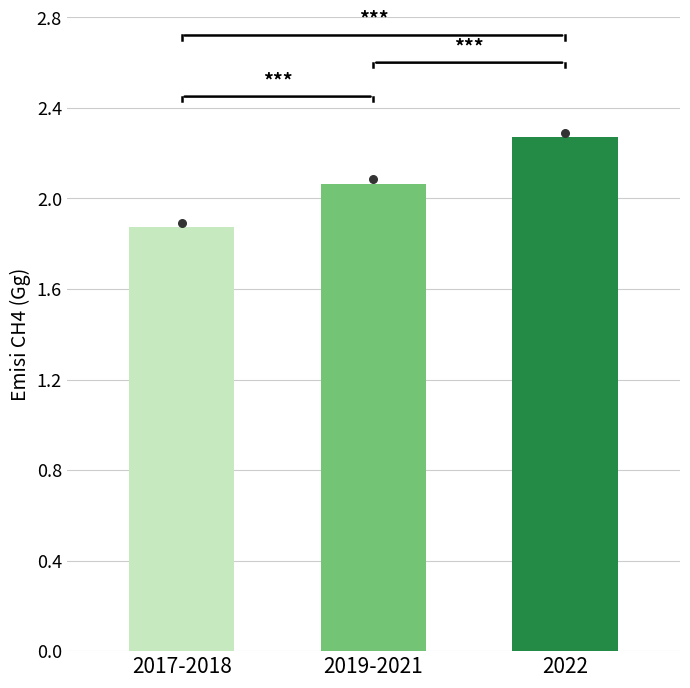

Between 2022 and 2019-2021, which is larger?

2022